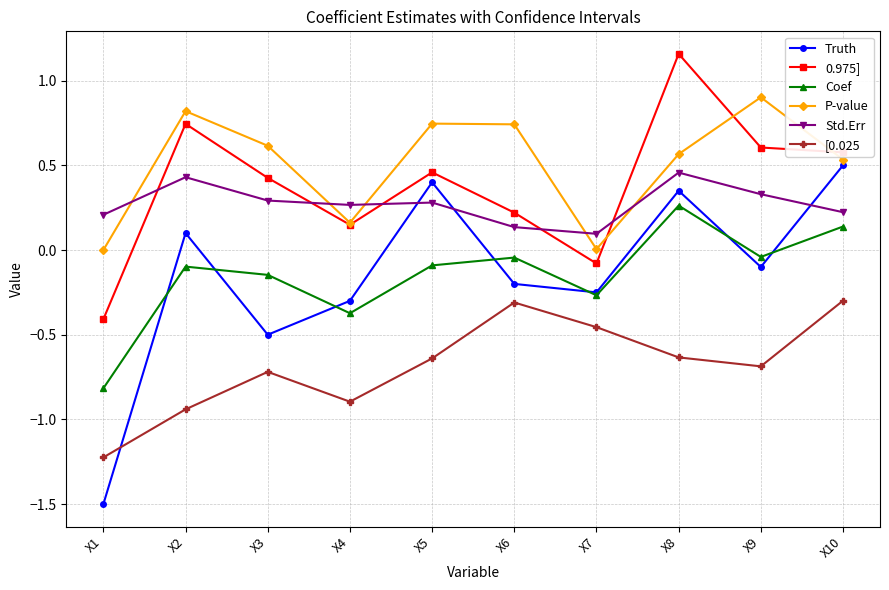

The value of Truth at X8 is 0.2. True or false?

False